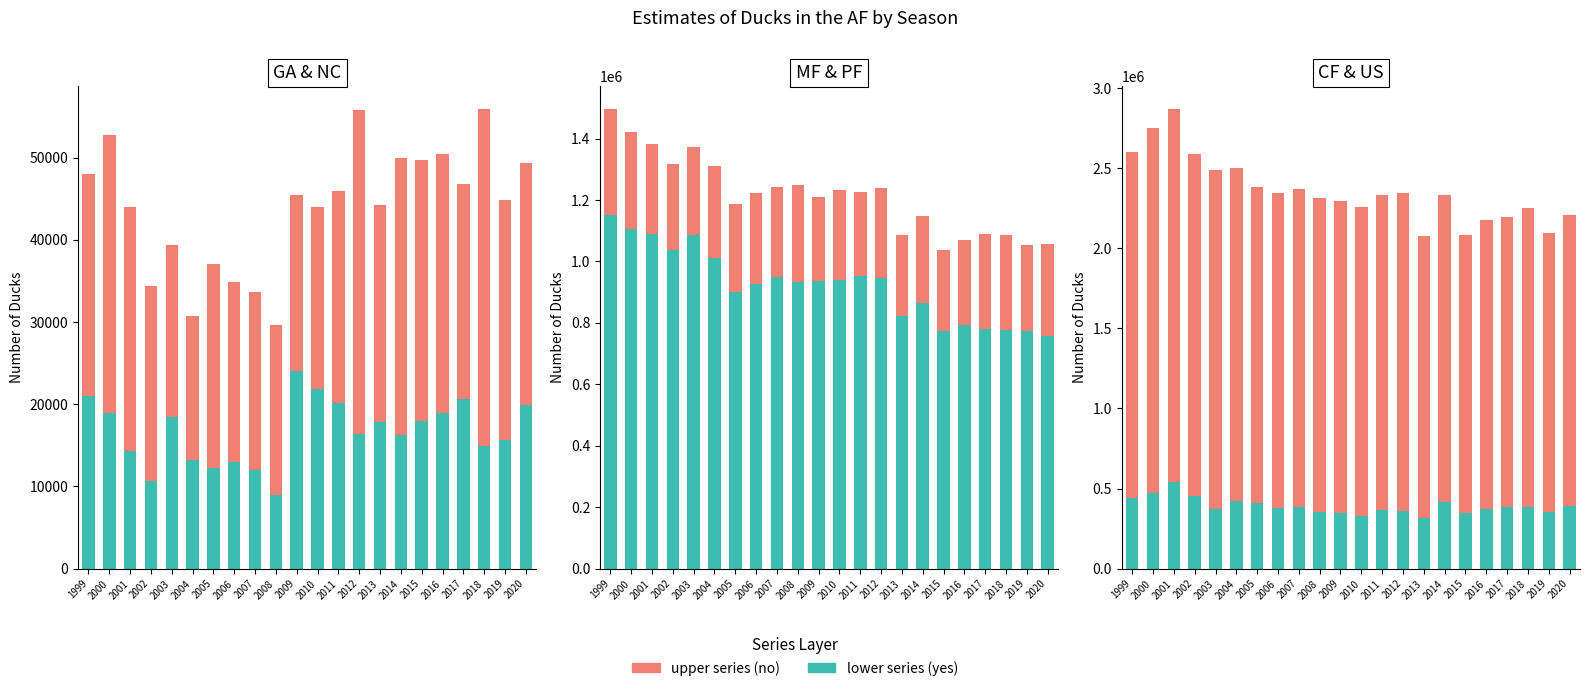

Reading left to right, transcribe all the data shown in this chart.

GA: 21000	18900	14300	10700	18500	13200	12300	13000	12000	9000	24000	21900	20200	16400	17800	16300	18000	19000	20700	14900	15600	19900
NC: 27000	33900	29700	23700	20900	17500	24800	21900	21700	20700	21500	22100	25700	39400	26400	33700	31700	31500	26100	41000	29200	29500
MF: 1151900	1107200	1090400	1035800	1085500	1012100	899400	927400	948800	932700	936800	939600	954200	944700	823400	866200	772200	793300	781000	775500	772300	758700
PF: 343700	313900	292400	283000	285700	297900	286600	295800	295000	315400	273800	292000	273500	295900	261300	283500	266500	275700	309500	311700	282600	298000
CF: 442400	470500	542000	451100	370800	424600	410700	381800	386800	356500	345400	326700	367600	357900	319400	416000	346800	374700	382900	384700	355700	392900
US: 2159900	2281800	2326100	2140200	2115200	2075400	1971300	1963200	1986400	1955600	1947400	1932600	1963100	1987200	1758200	1918000	1736900	1802700	1815000	1864400	1742200	1812900